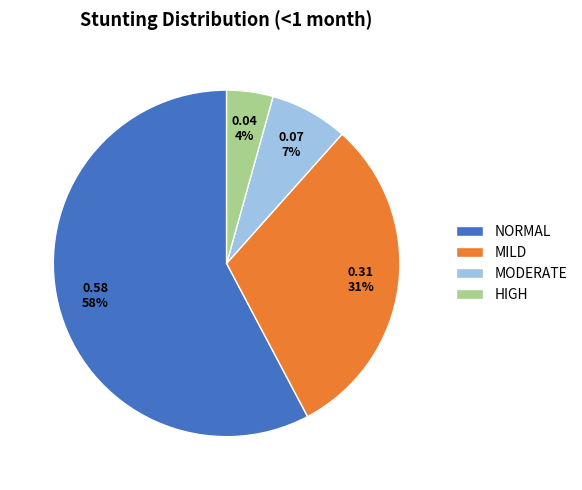

Which has a higher value, NORMAL or MILD?

NORMAL